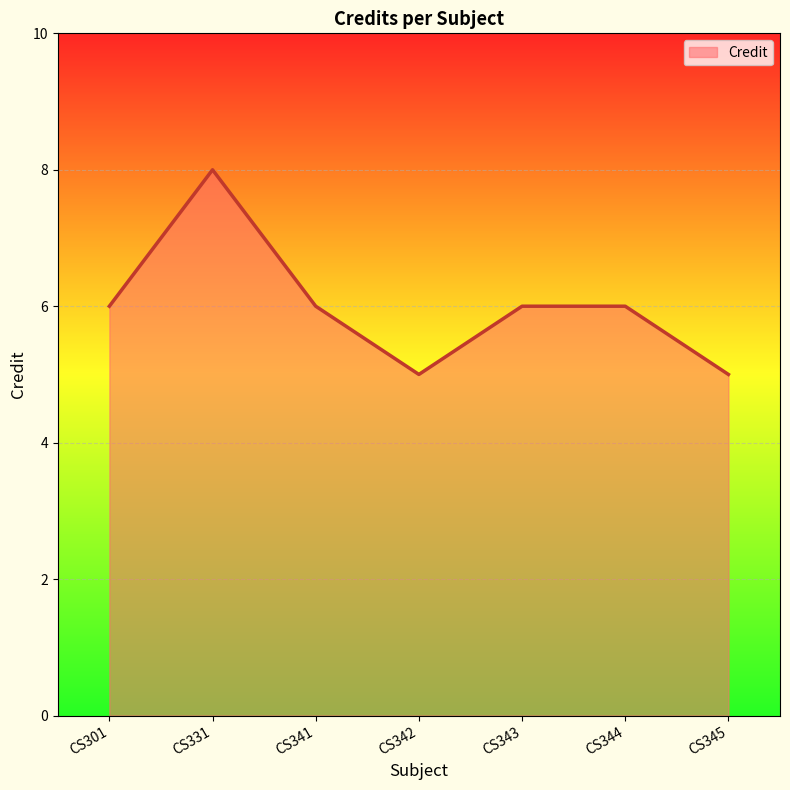

How many categories are shown in the chart?

7